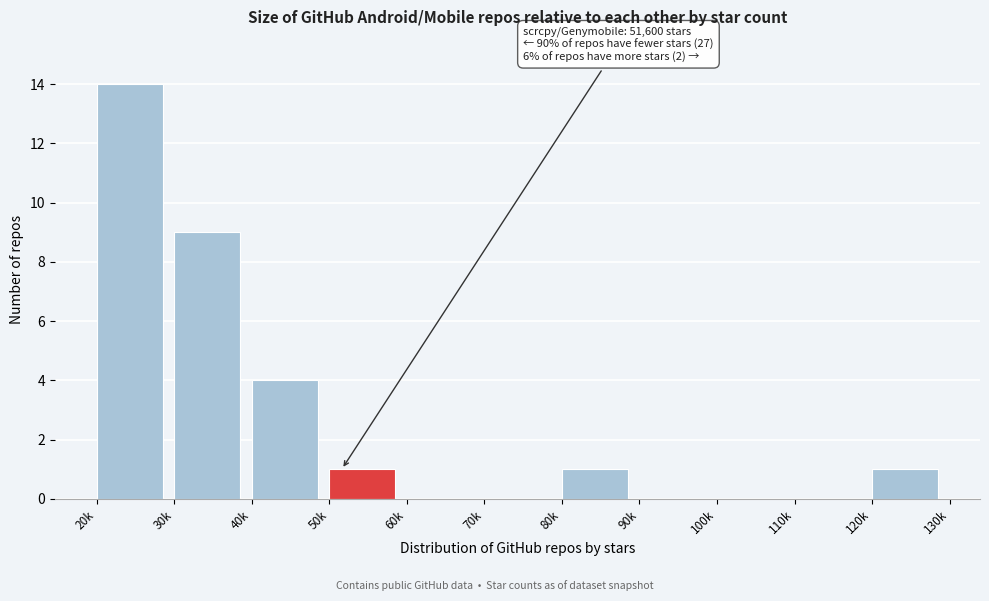

Reading left to right, extract all data points from this chart.

20k=14	30k=9	40k=4	50k=1	60k=0	70k=0	80k=1	90k=0	100k=0	110k=0	120k=1